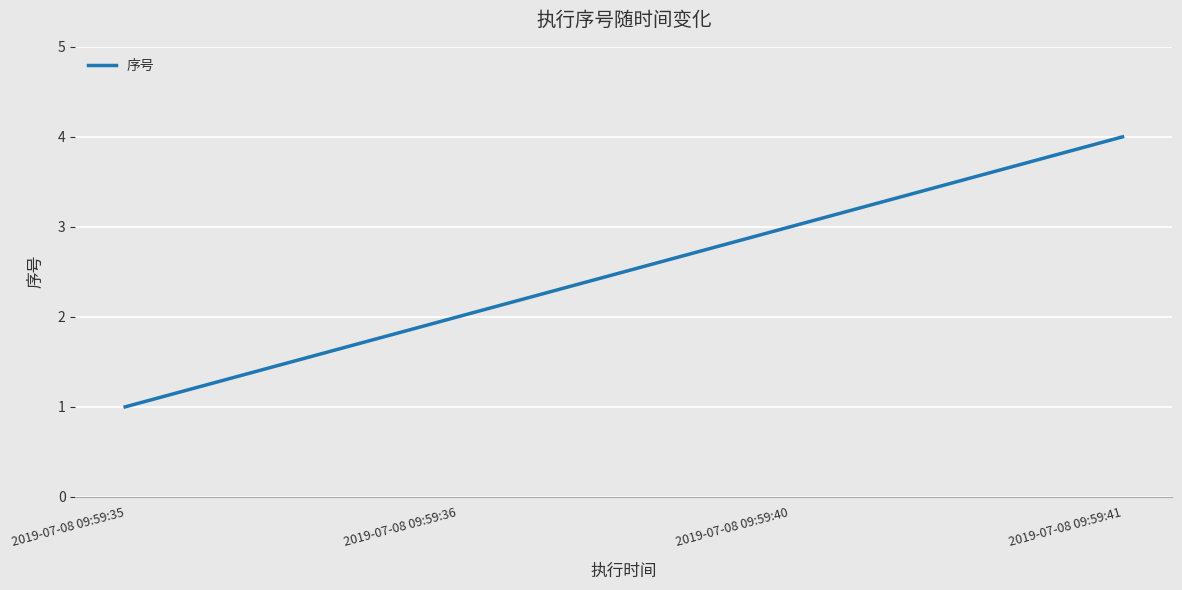

Between 2019-07-08 09:59:40 and 2019-07-08 09:59:41, which is larger?

2019-07-08 09:59:41